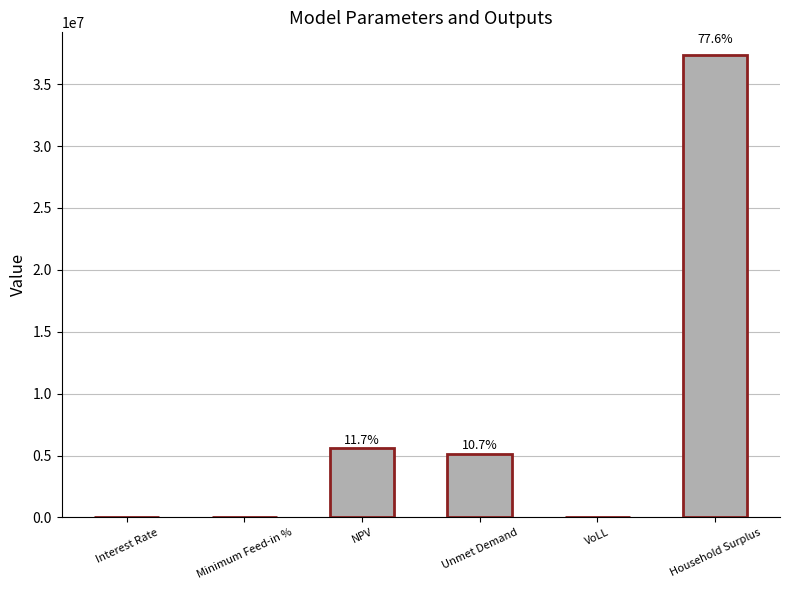

What is the difference between the maximum and minimum values?

37321188.9